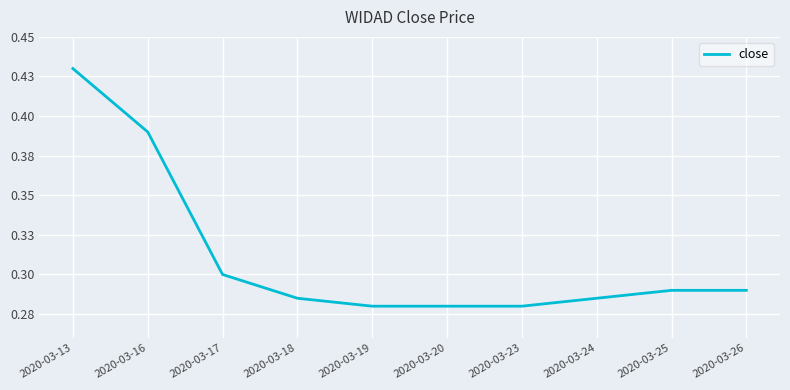

What is the value of the 9th point from the left?

0.3